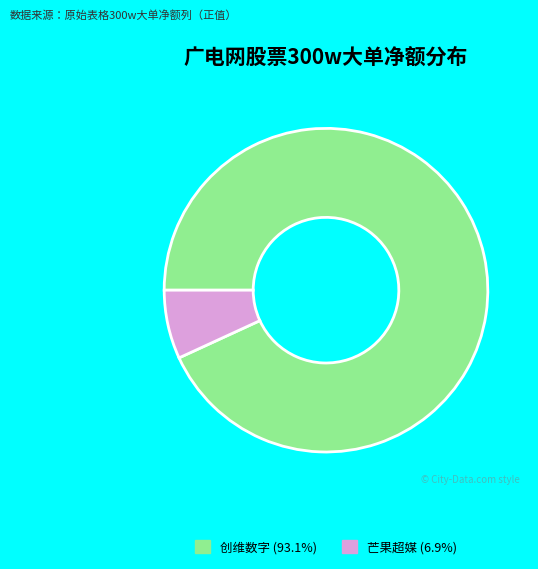

How many segments does this pie chart have?

2